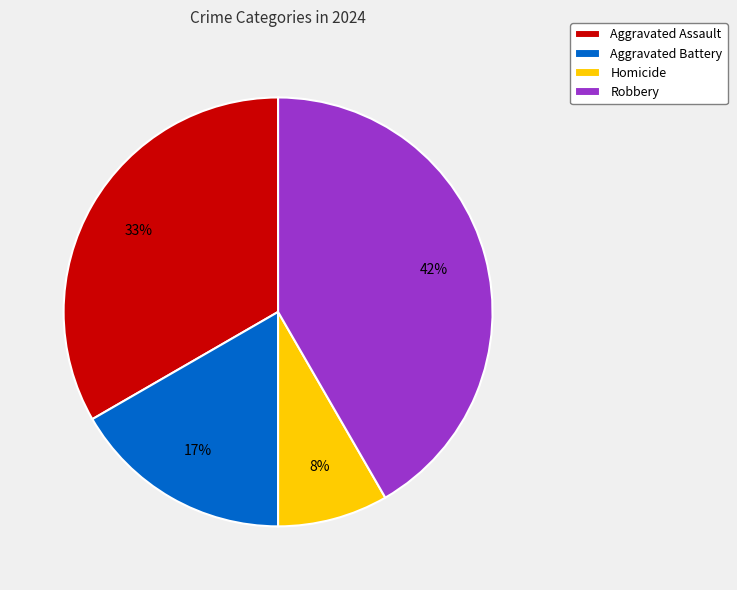

To the nearest percent, what percentage of the pie is Aggravated Battery?

17%